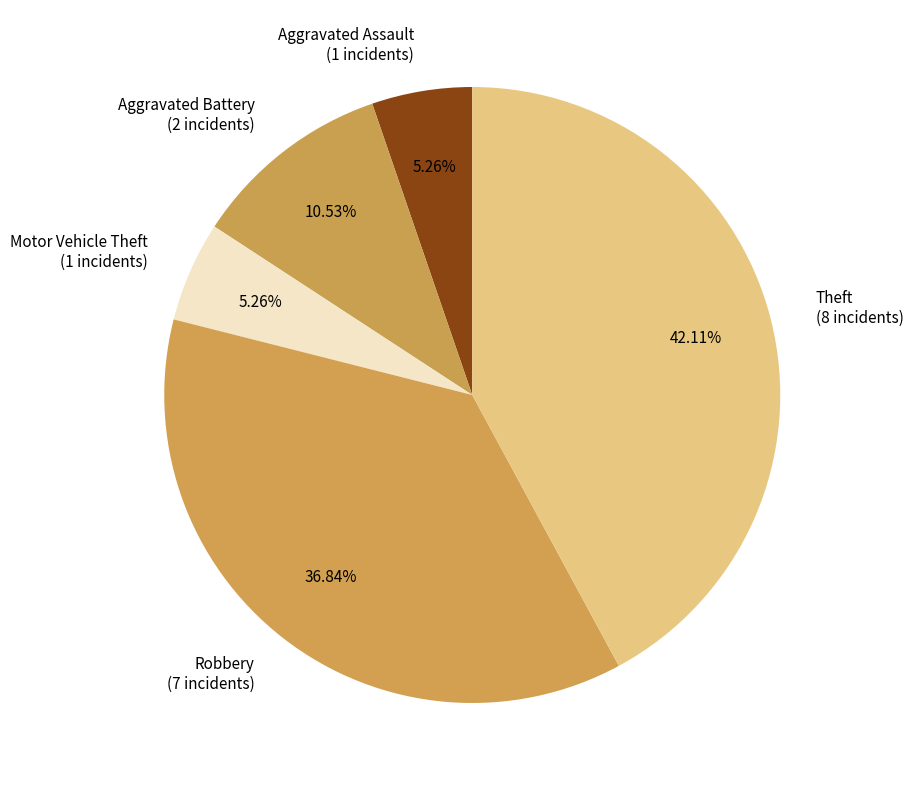

Does Aggravated Battery account for over 50% of the chart?

No